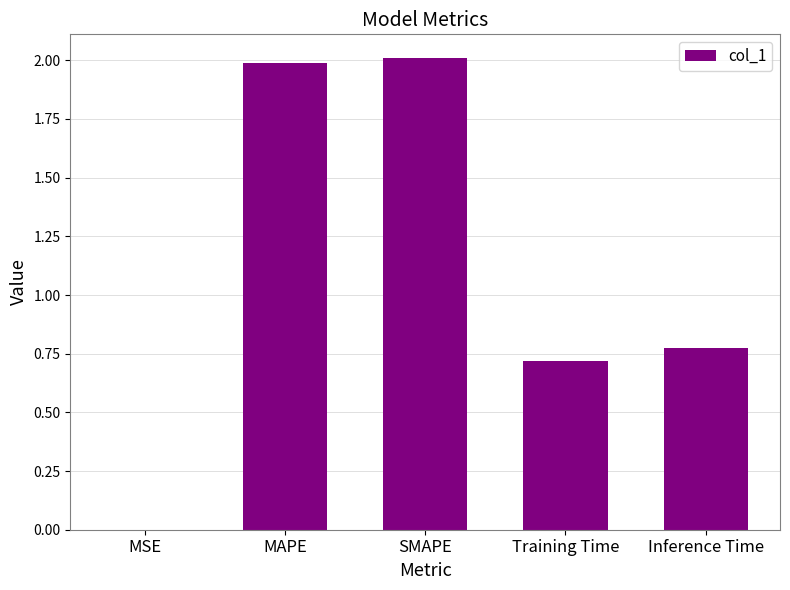

Are the bars grouped side by side (vs. stacked)?

No